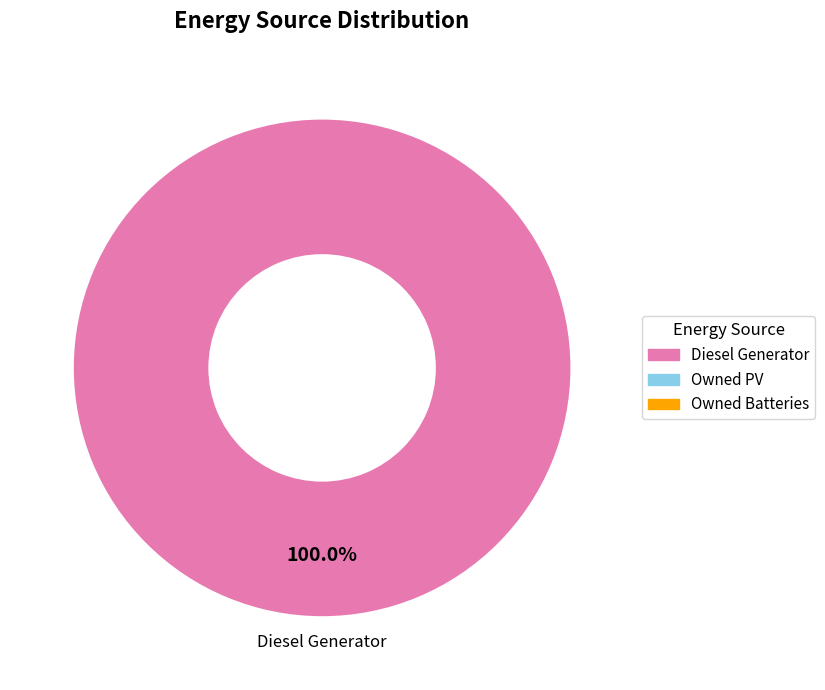

Is there any slice that represents more than half of the pie?

Yes